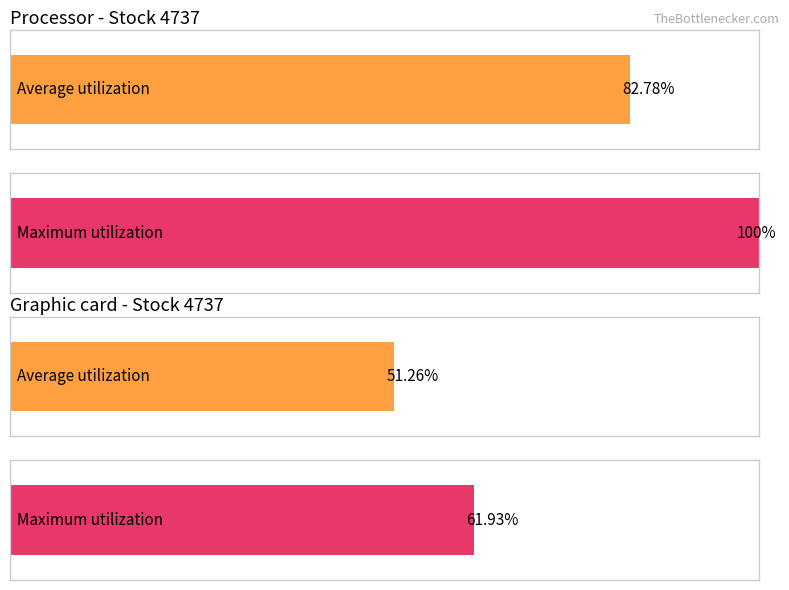

The Average utilization series shows 32.4 at 106/11/06. True or false?

False